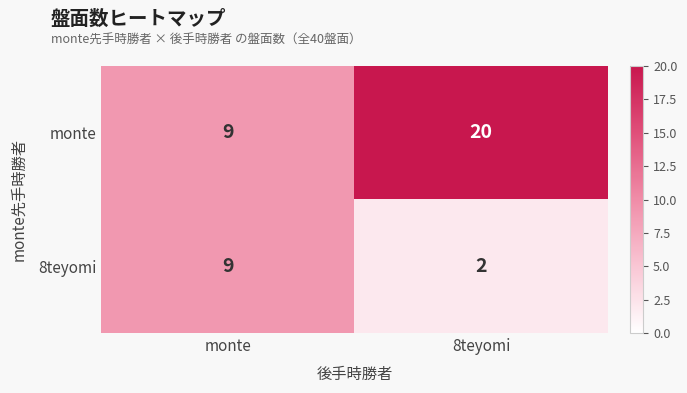

Which series changed the most between monte and 8teyomi?

monte